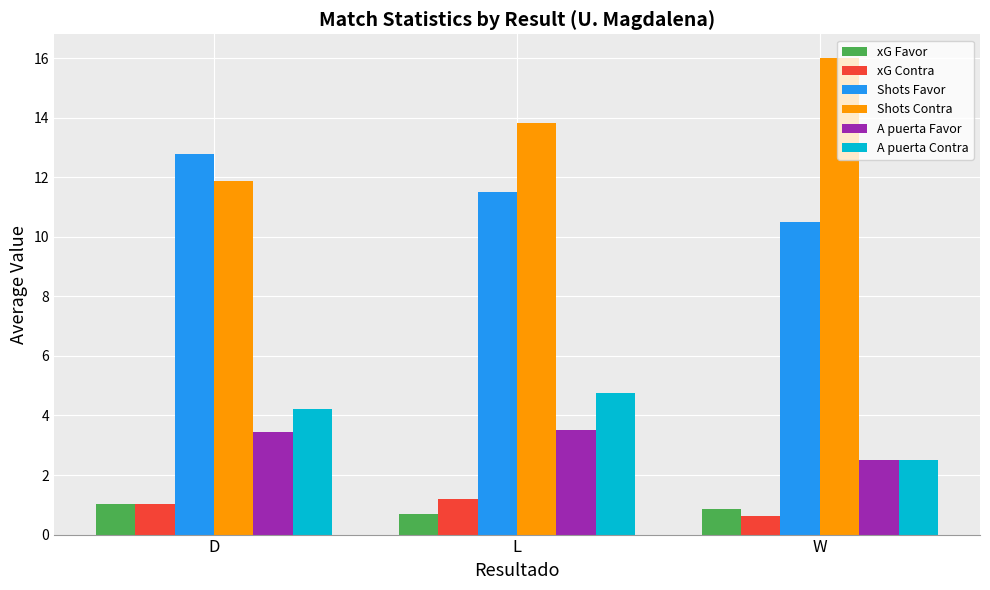

What is the difference between the highest and lowest values at D?

11.8